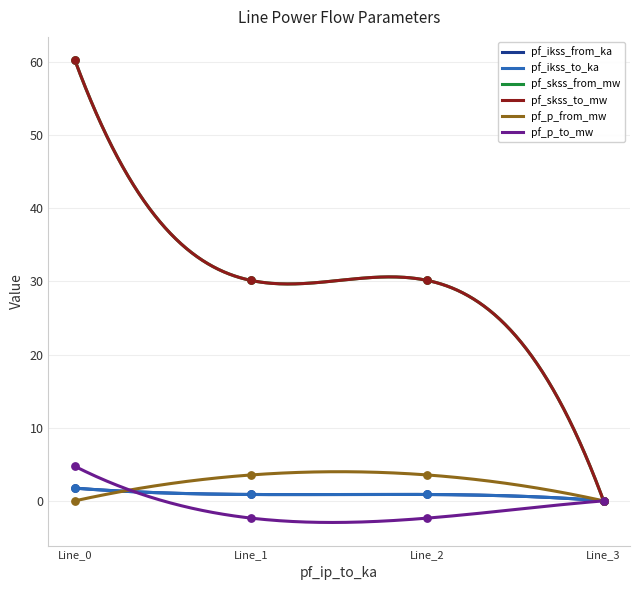

Which series contains the lowest Y value?

pf_p_to_mw